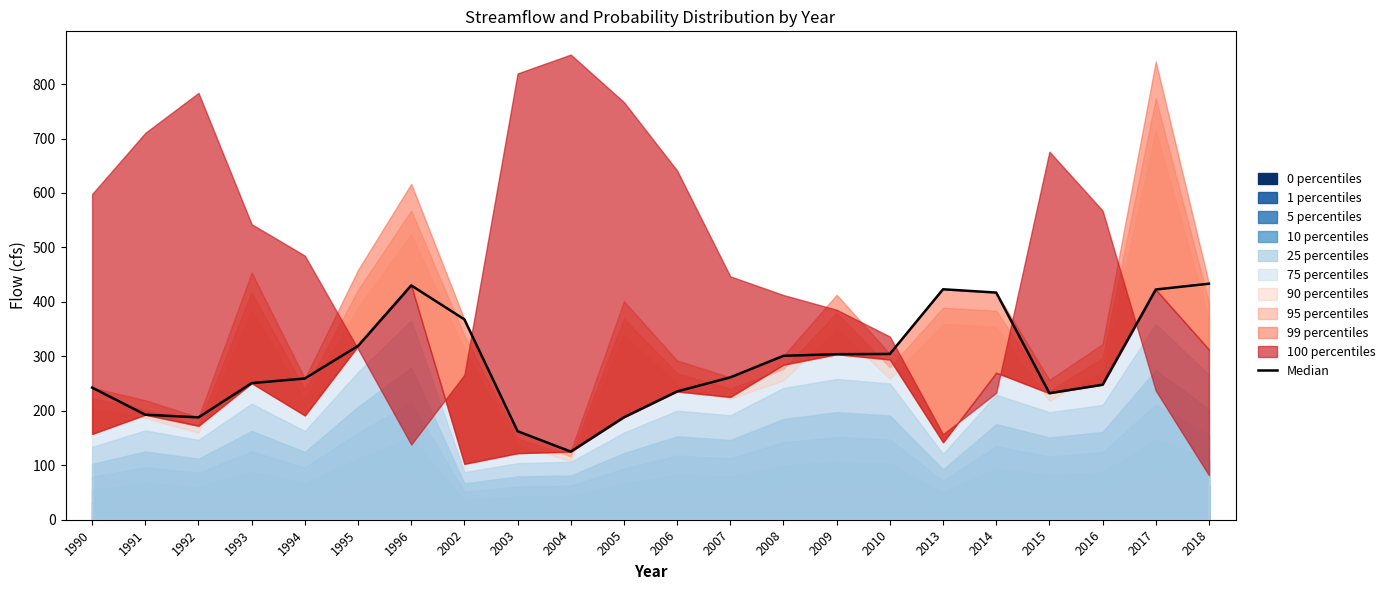

How many lines are shown in the chart?

1